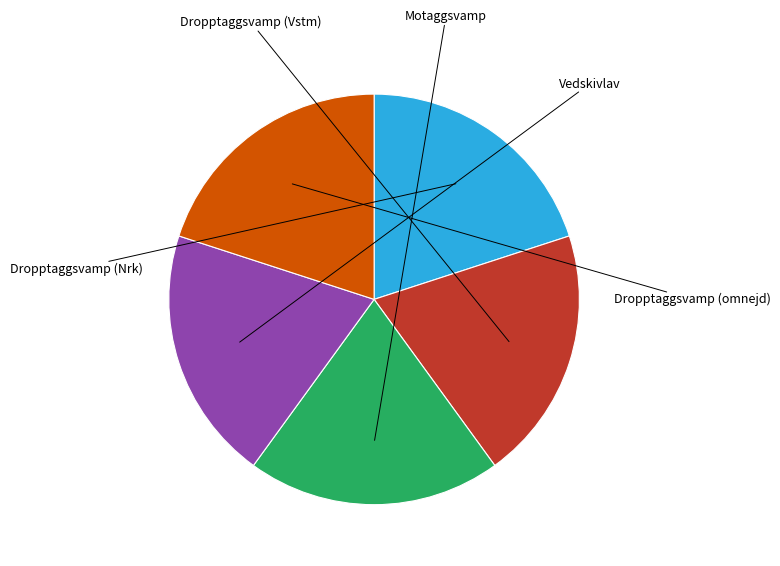

How many segments does this pie chart have?

5